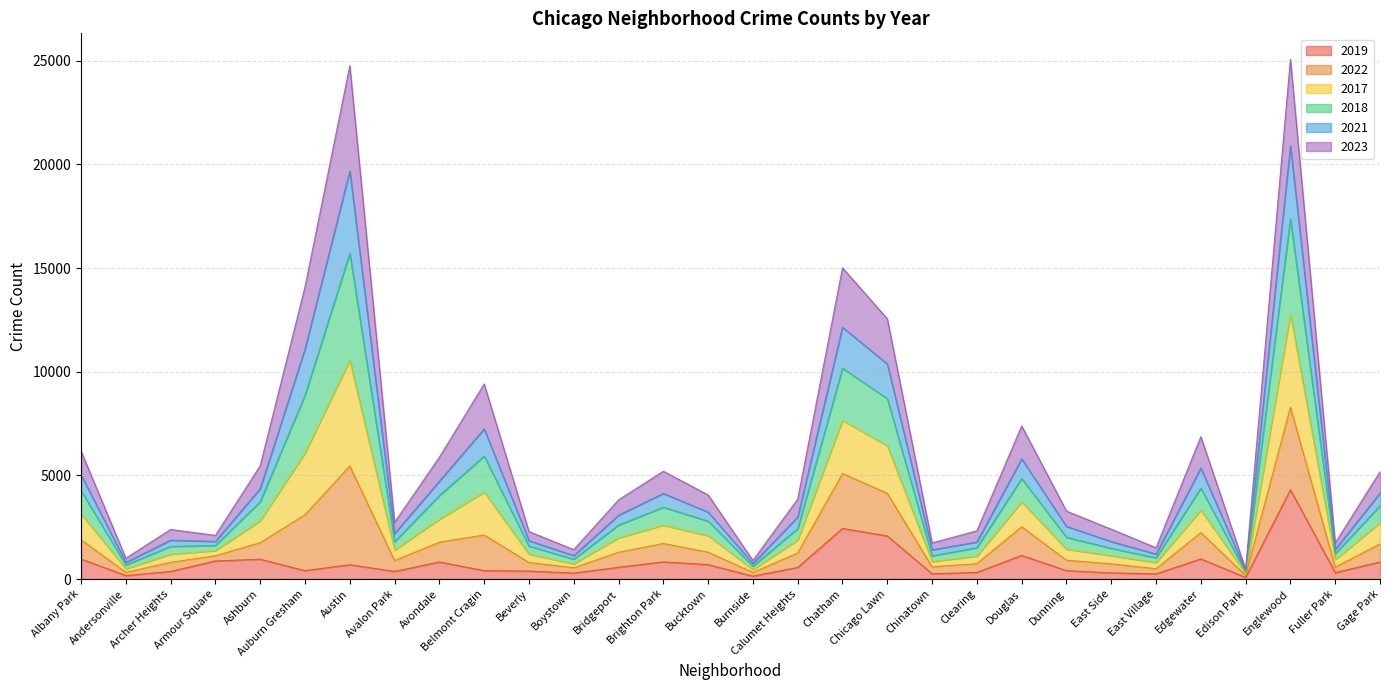

At which label does 2019 reach its peak?

Englewood